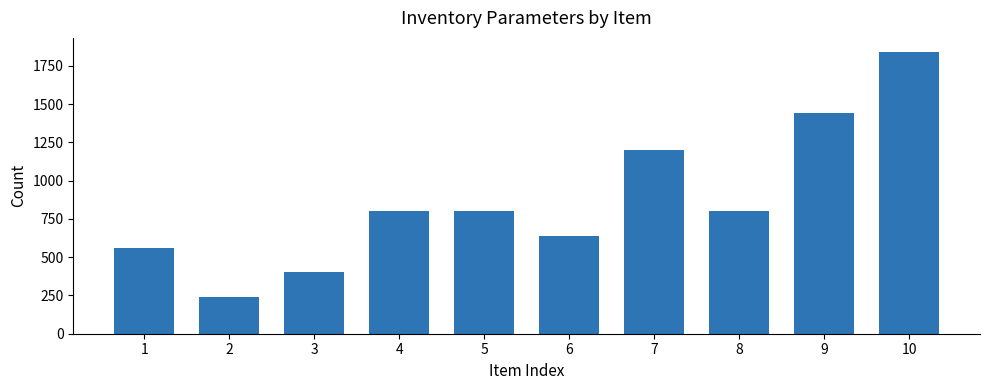

Reading left to right, transcribe all the data shown in this chart.

1=560	2=240	3=400	4=800	5=800	6=640	7=1200	8=800	9=1440	10=1840